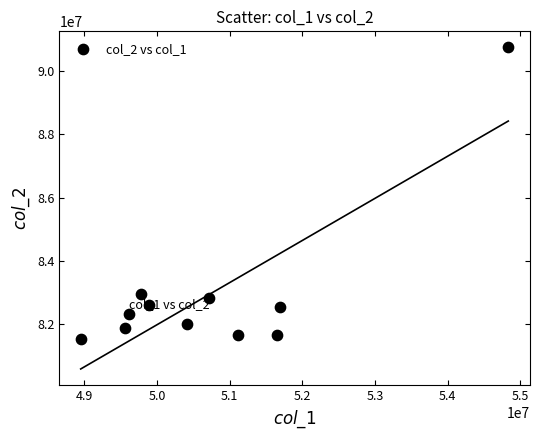

What Y value in the scatter plot is closest to 86146396?

82942542